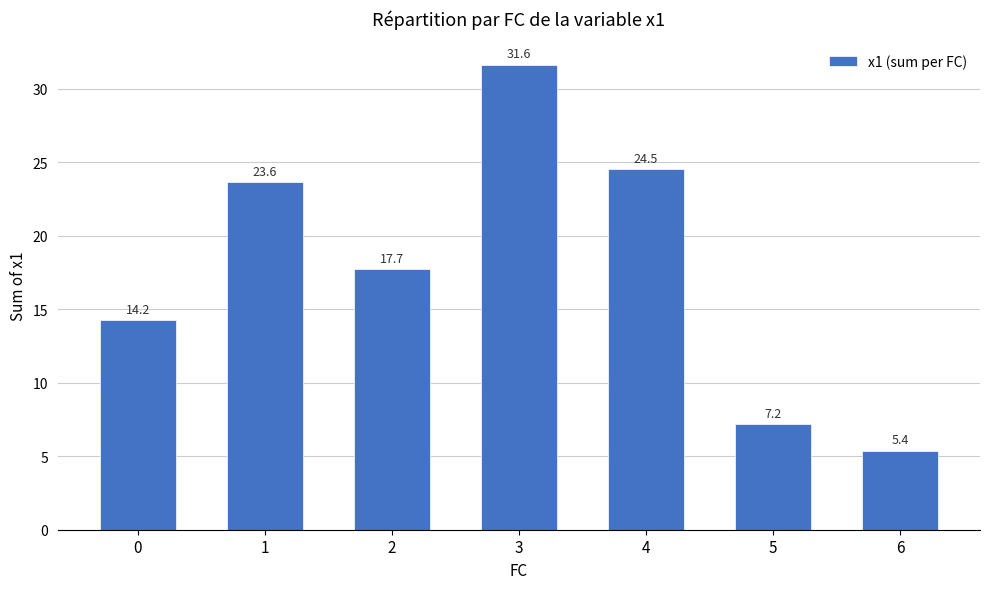

Rank the categories by value from lowest to highest.

6, 5, 0, 2, 1, 4, 3